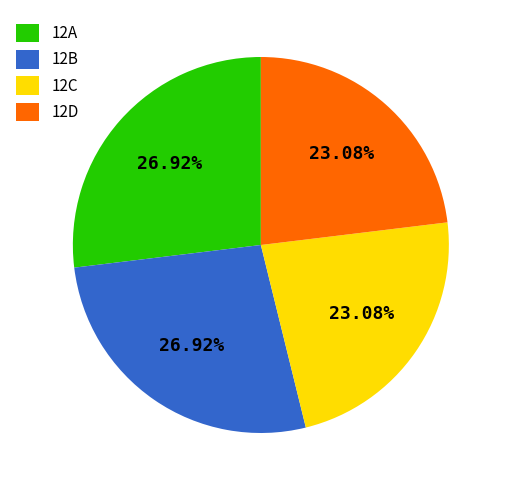

How many segments does this pie chart have?

4